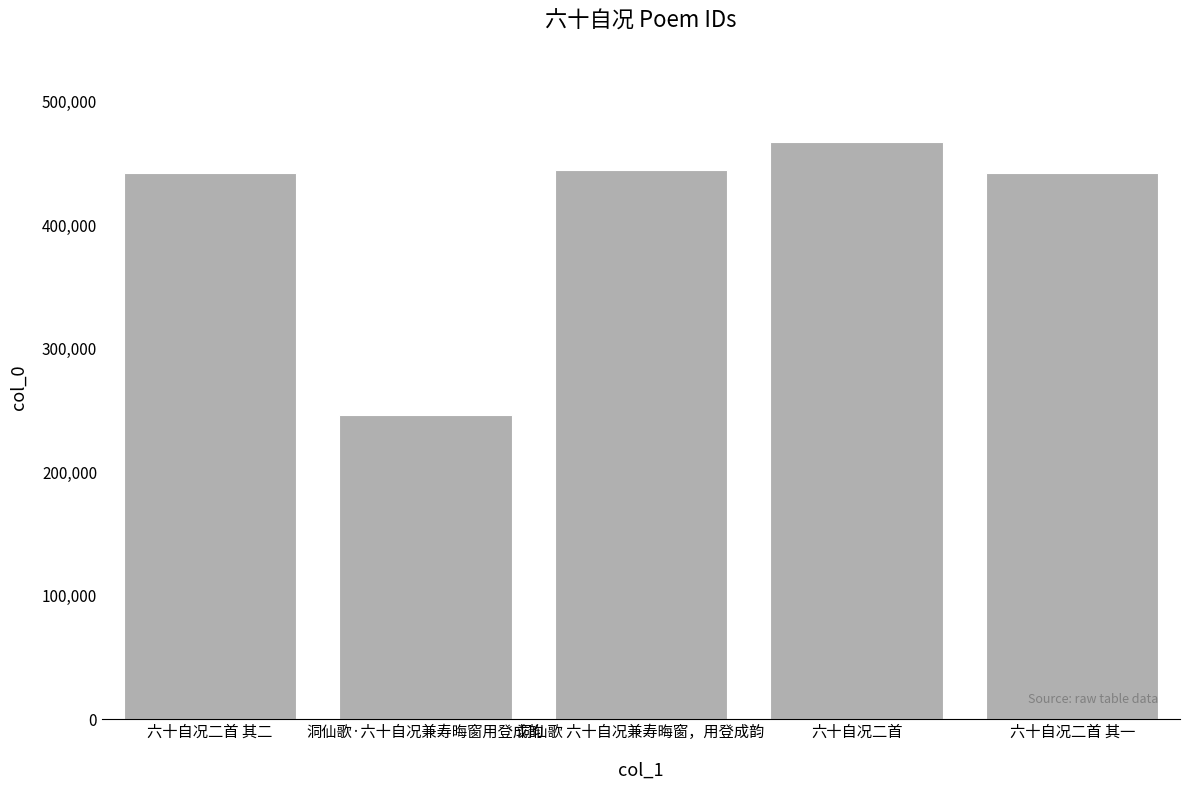

What is the difference between the maximum and second lowest values?

24701